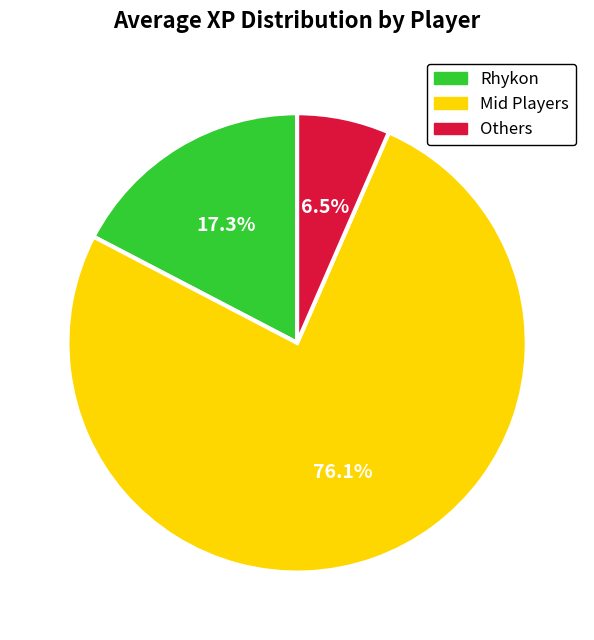

Does any single category account for the majority?

Yes